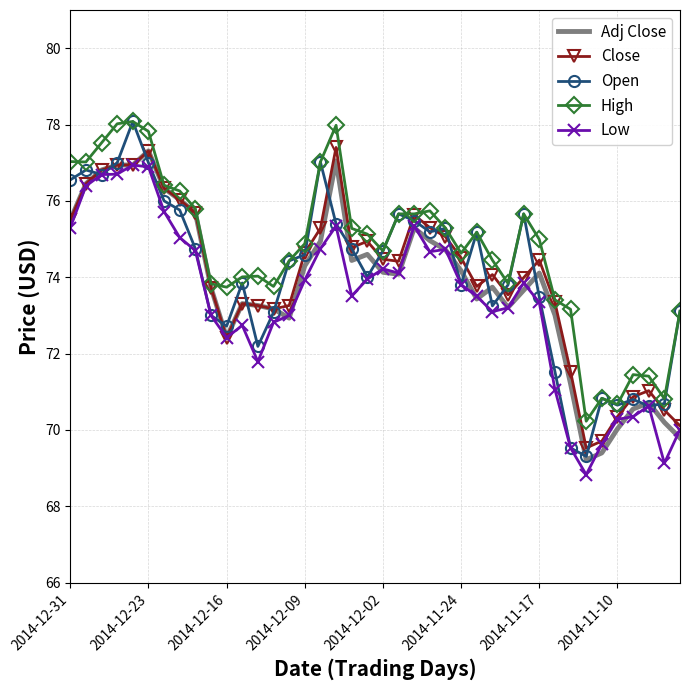

Count the number of categories in the chart.

40